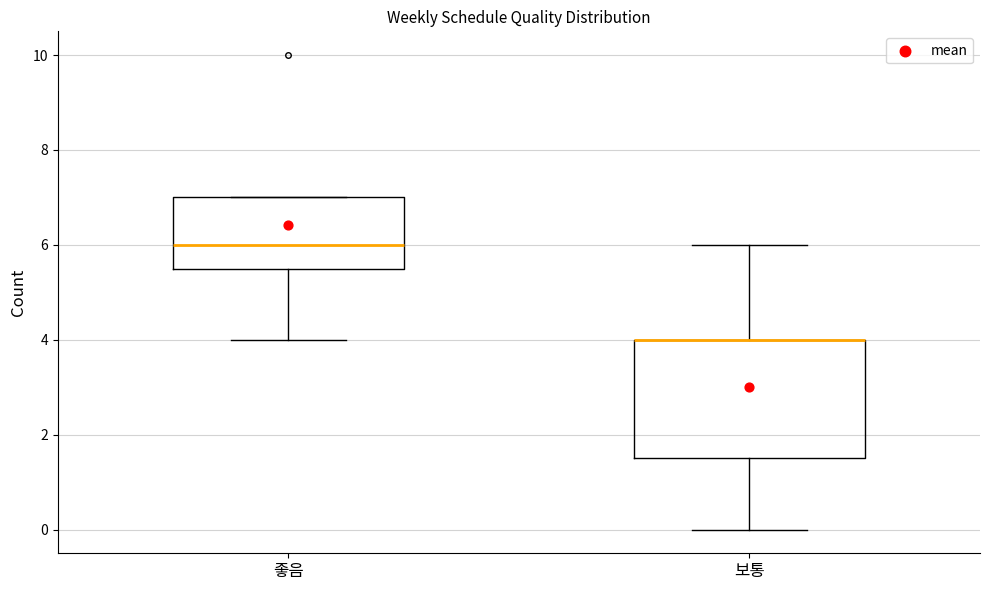

Comparing the boxes themselves (not the whiskers), which one is the tallest?

보통